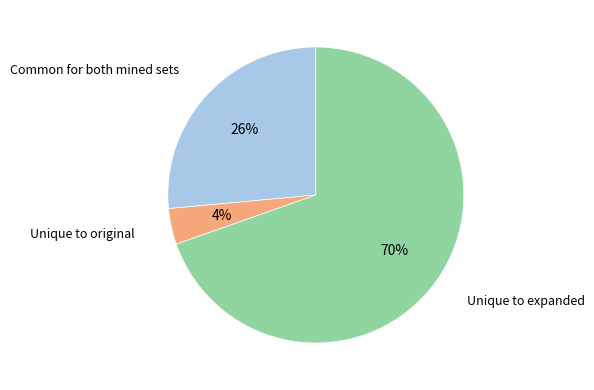

Count the number of slices in the pie.

3